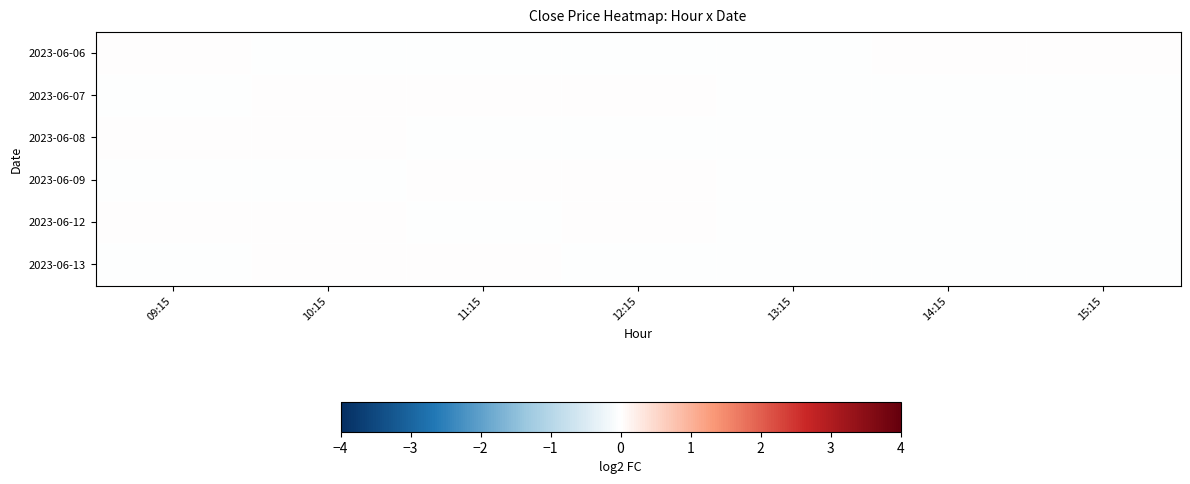

Rank the series by their maximum value, from highest to lowest.

2023-06-08, 2023-06-09, 2023-06-13, 2023-06-06, 2023-06-07, 2023-06-12